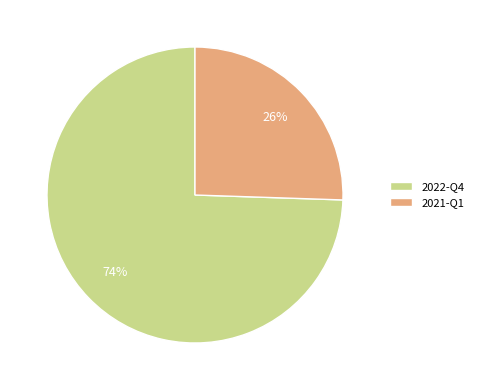

How many slices are in this pie chart?

2